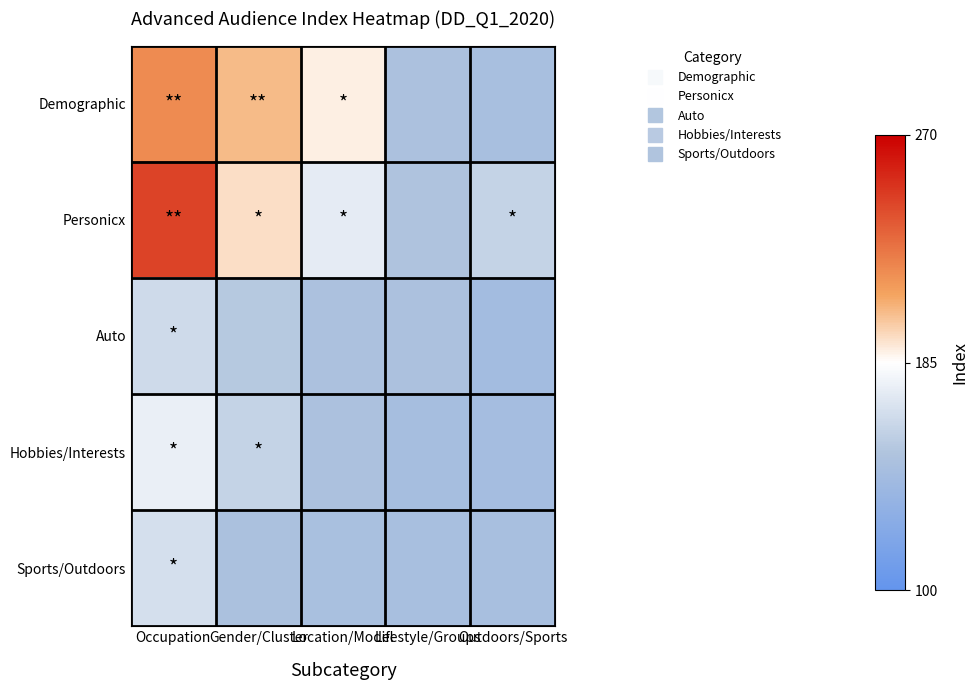

Which series has the widest spread of values?

Personicx